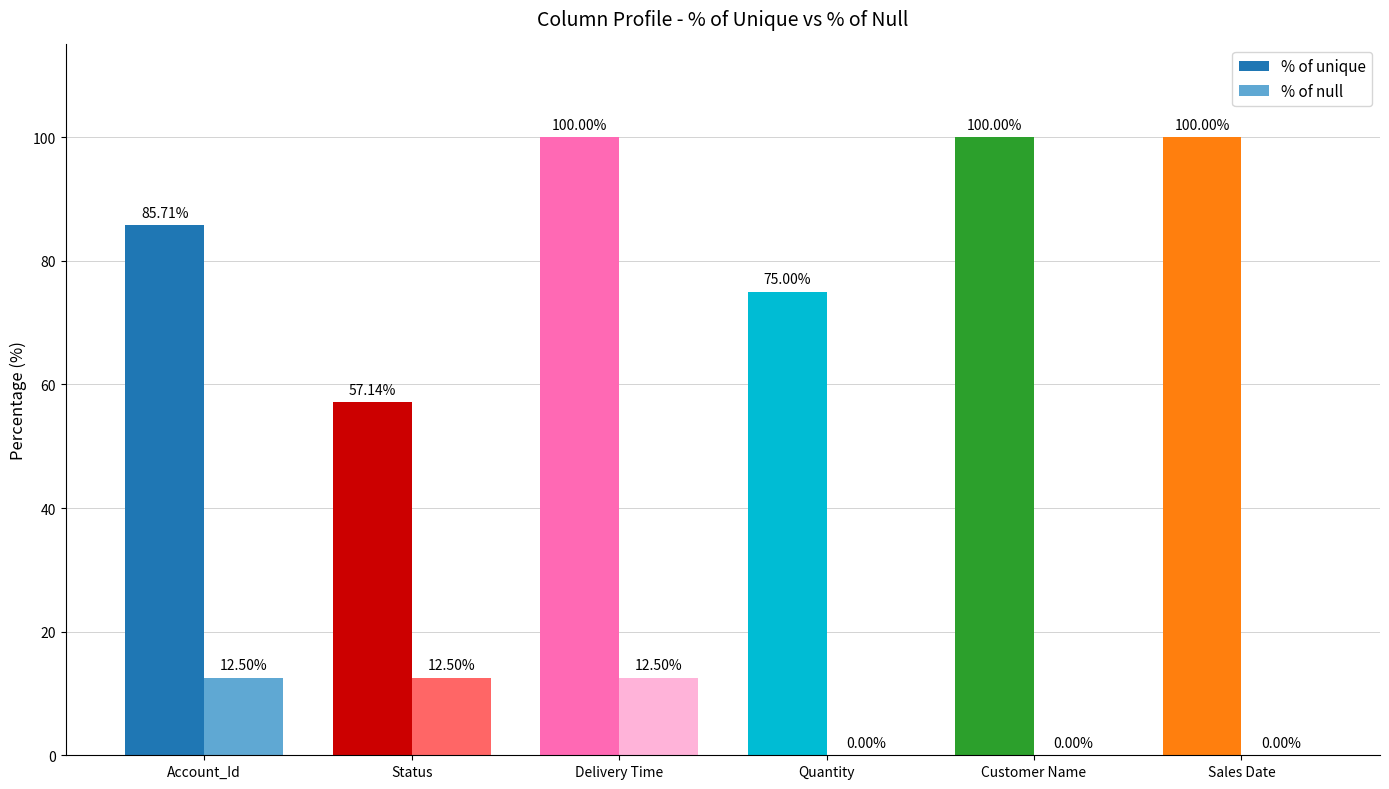

Is it true that % of null equals -5.8 at Customer Name?

False